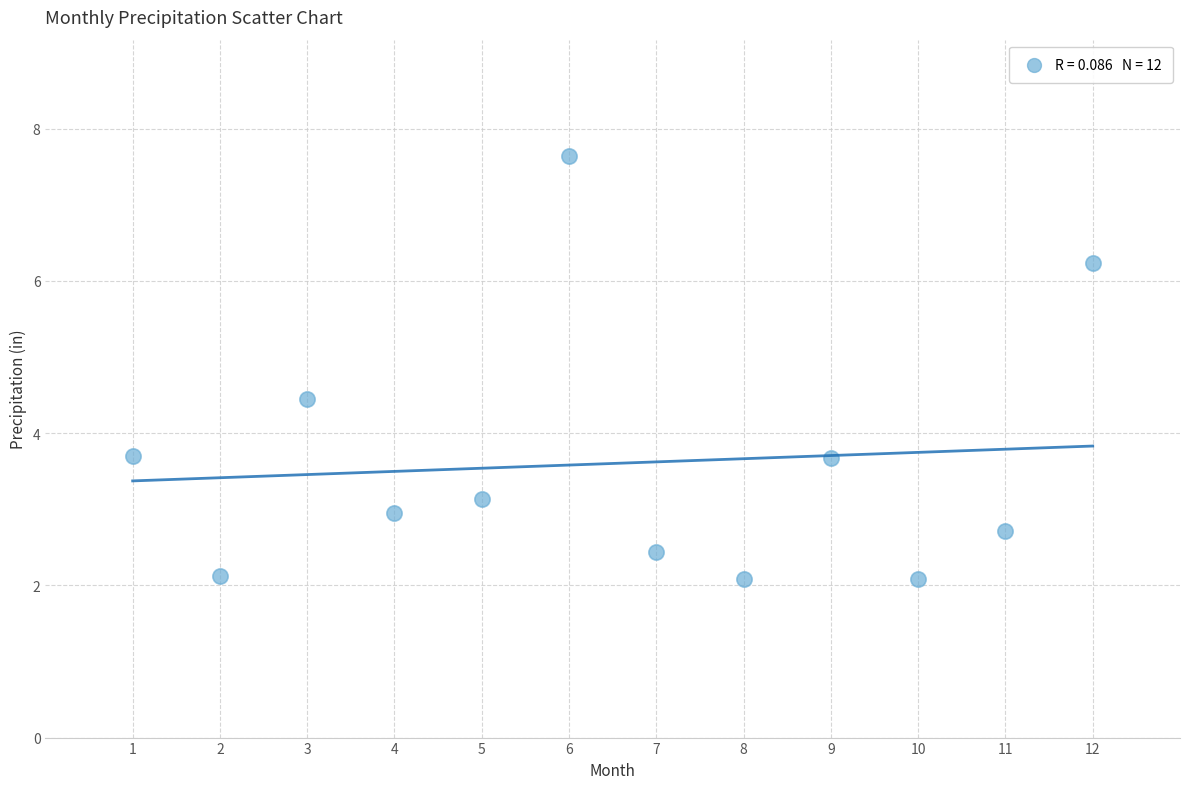

What is the average Y value?

3.6